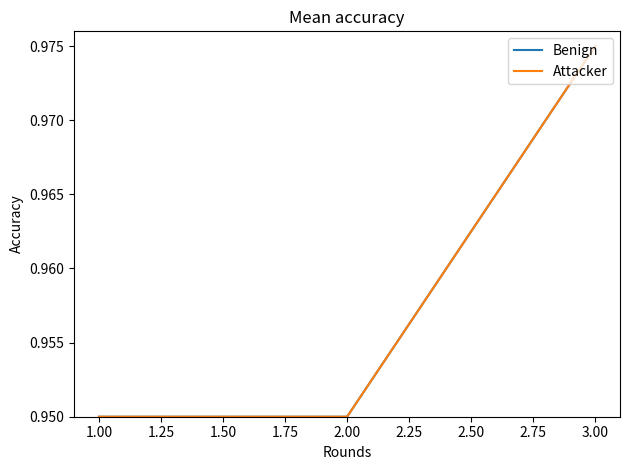

Rank the series by their maximum value, from highest to lowest.

Benign, Attacker